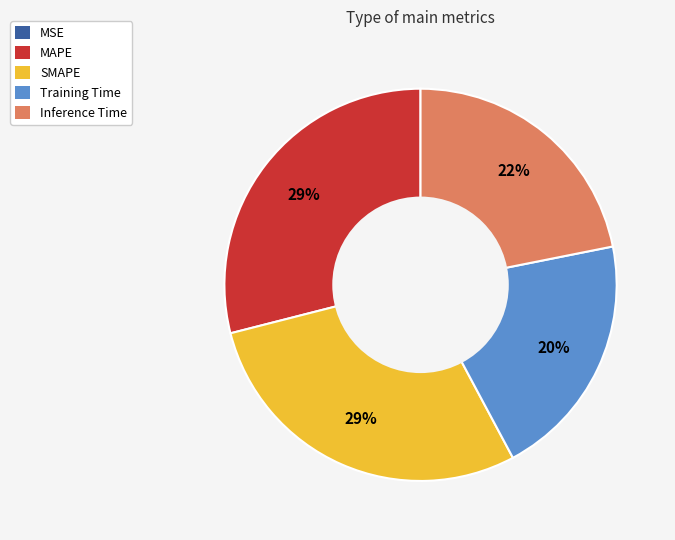

The Training Time slice represents 32% of the pie. True or false?

False